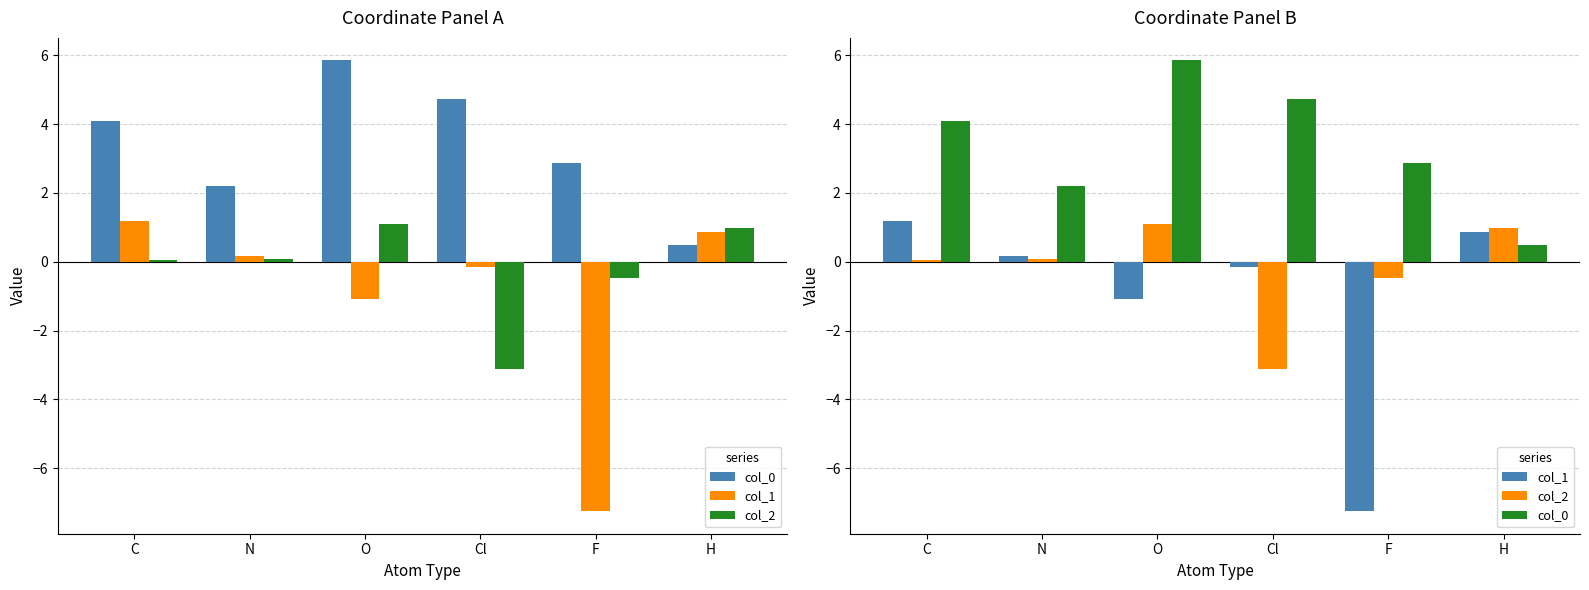

Which series has the largest total across all categories?

col_0